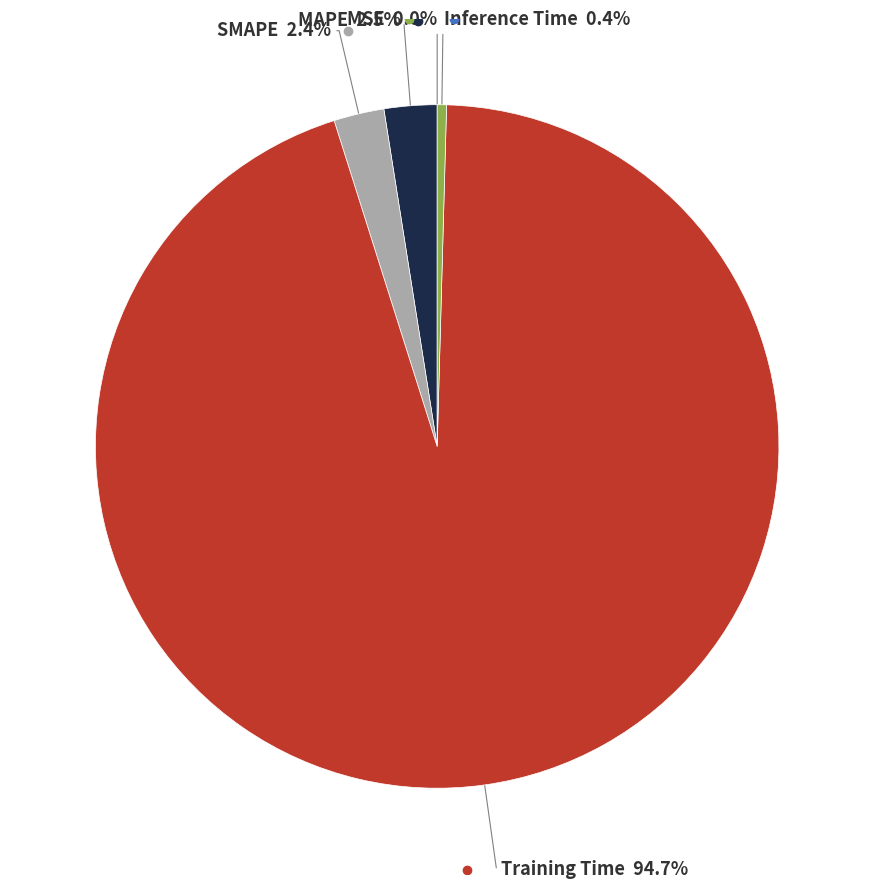

Is there any slice that represents more than half of the pie?

Yes